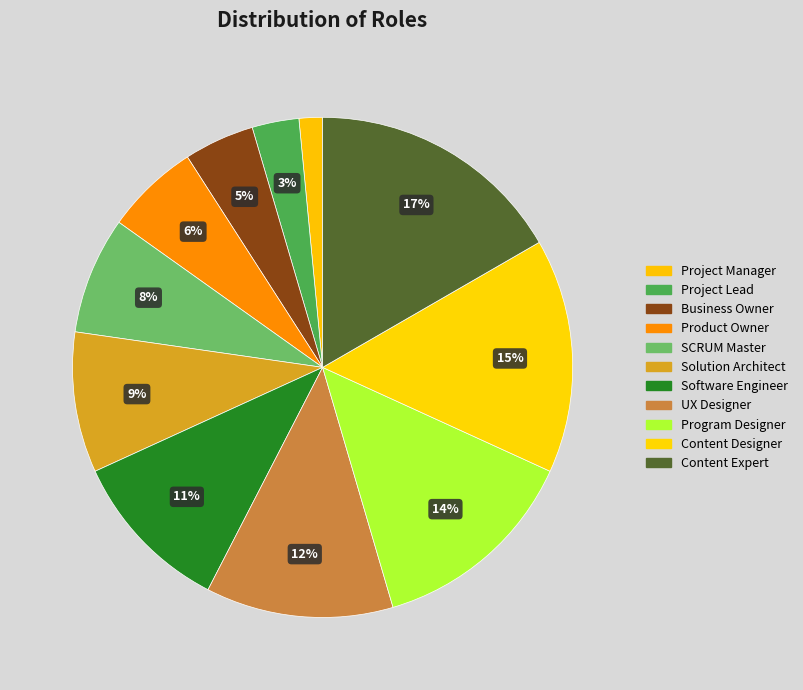

Which slice is the largest?

Content Expert